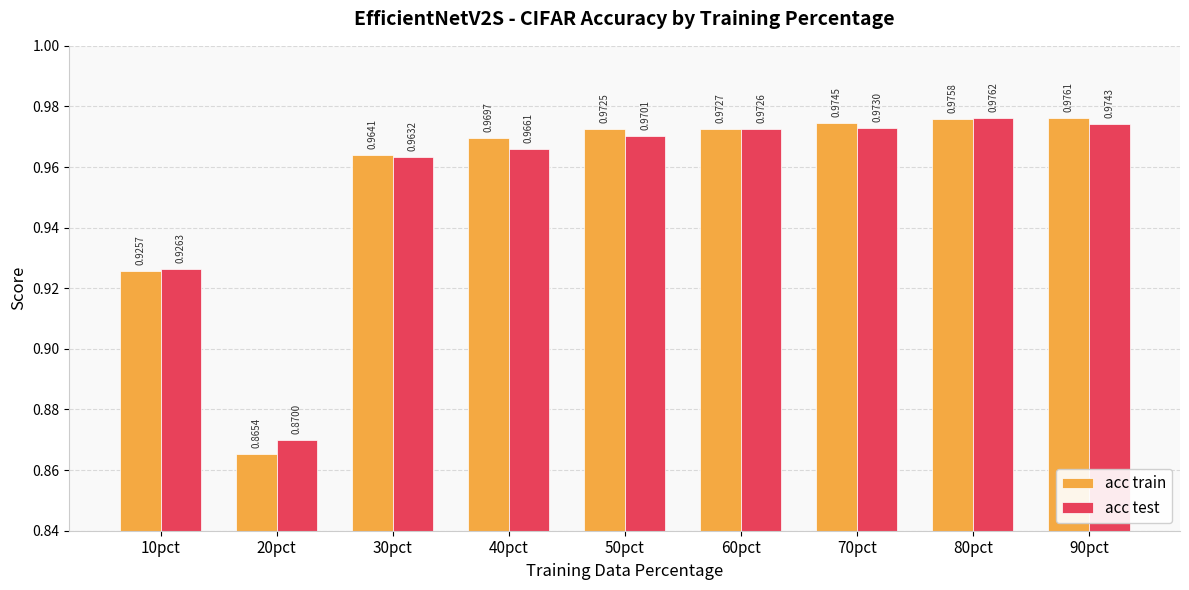

How many series are shown in this chart?

2